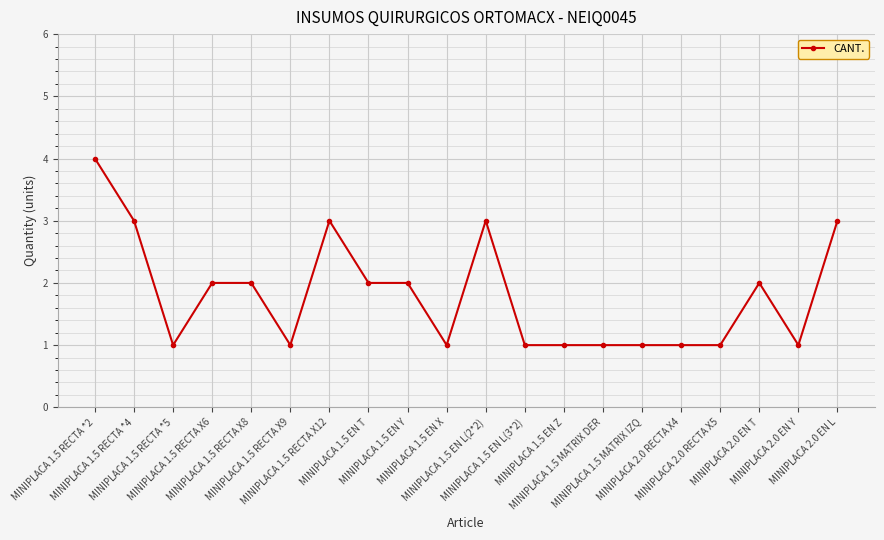

What is the value of the 18th point from the left?

2